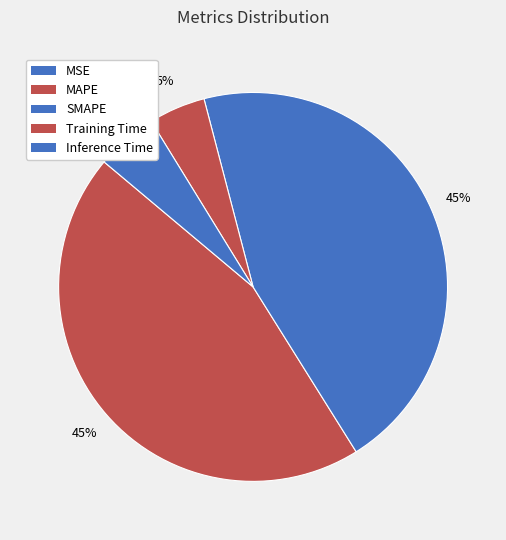

Is there any slice that represents more than half of the pie?

No